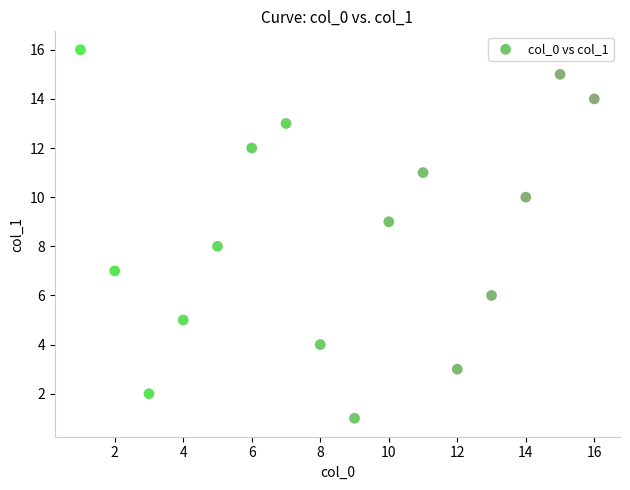

What is the range of Y values (max minus min)?

15